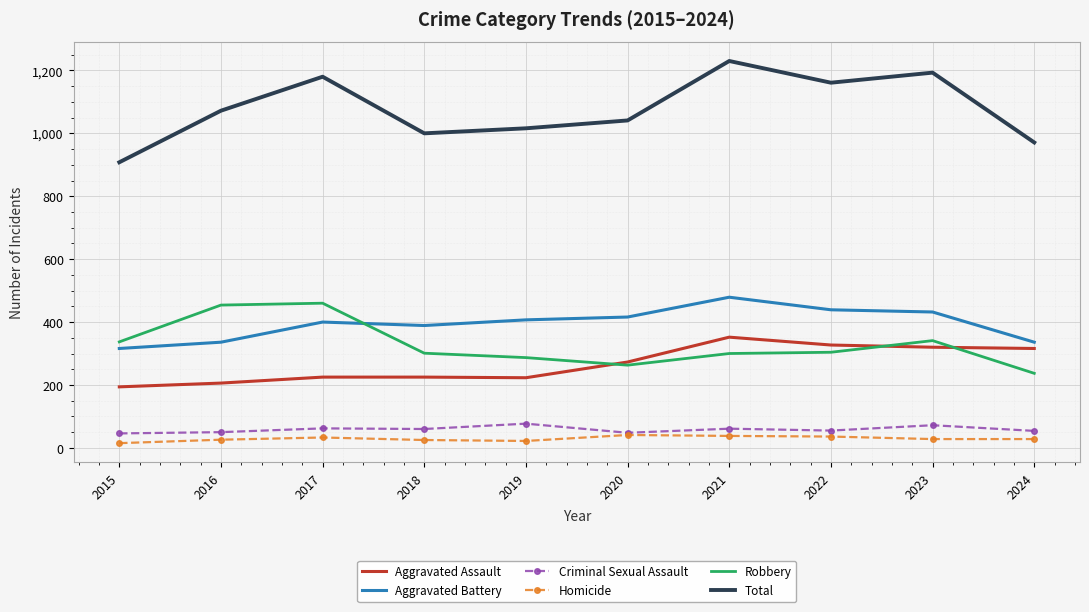

Is the value of Aggravated Battery at 2015 greater than the value of Homicide at 2021?

Yes